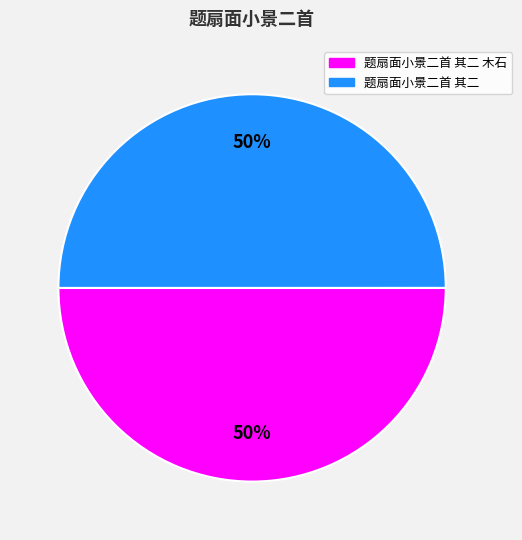

To the nearest percent, what is the average slice percentage?

50%